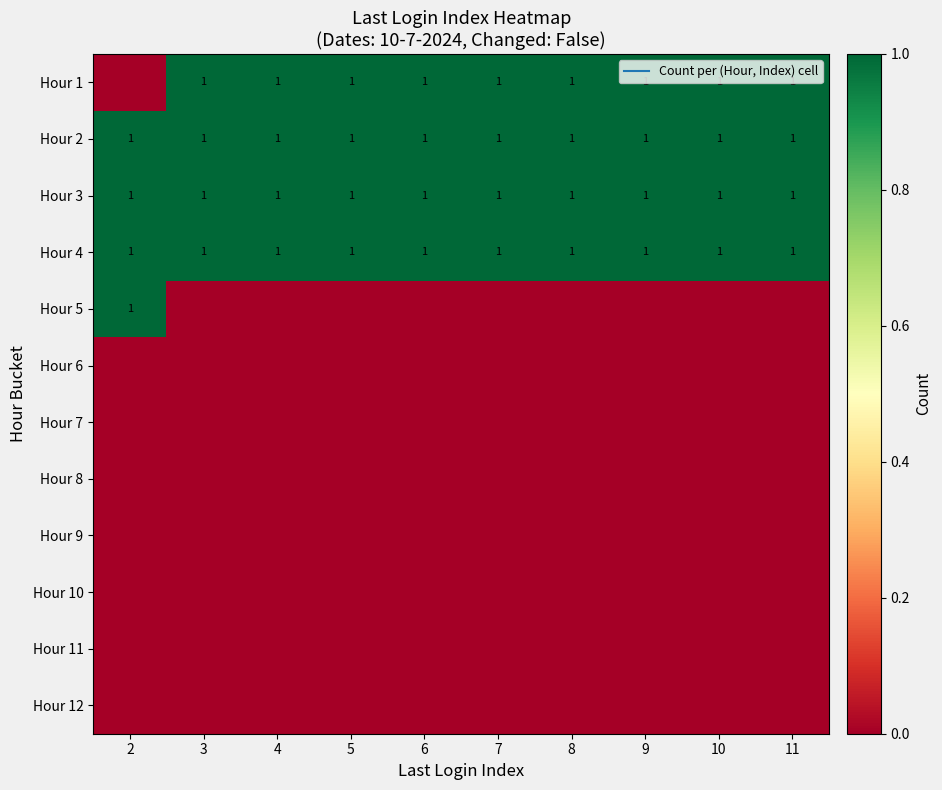

At 3, list the series in order from smallest to largest.

Hour 5, Hour 6, Hour 7, Hour 8, Hour 9, Hour 10, Hour 11, Hour 12, Hour 1, Hour 2, Hour 3, Hour 4